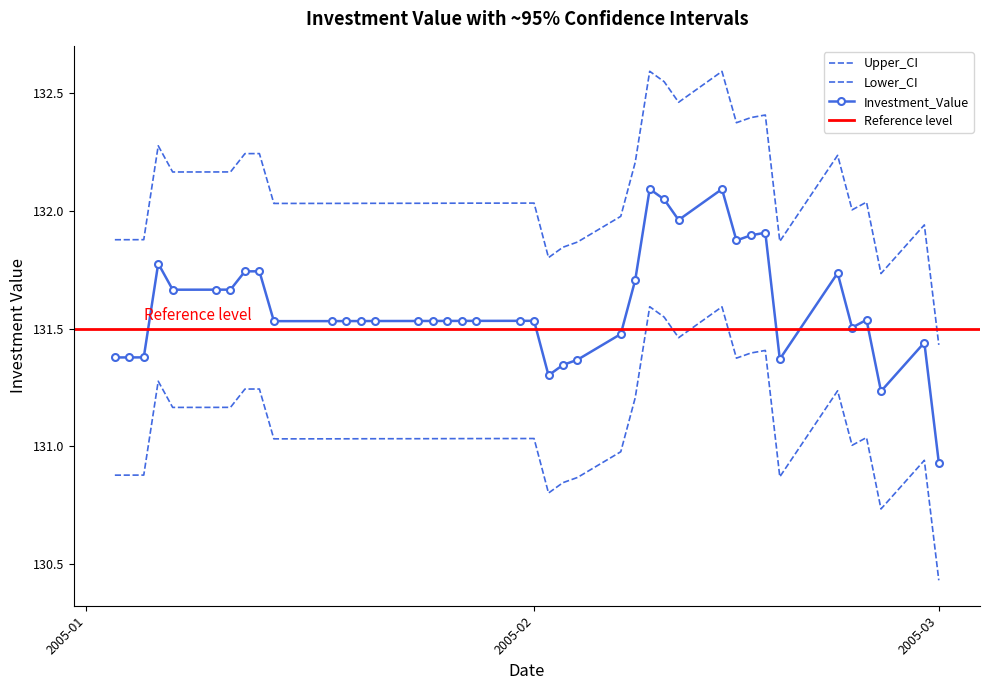

Rank the series by their maximum value, from lowest to highest.

Lower_CI, Investment_Value, Upper_CI